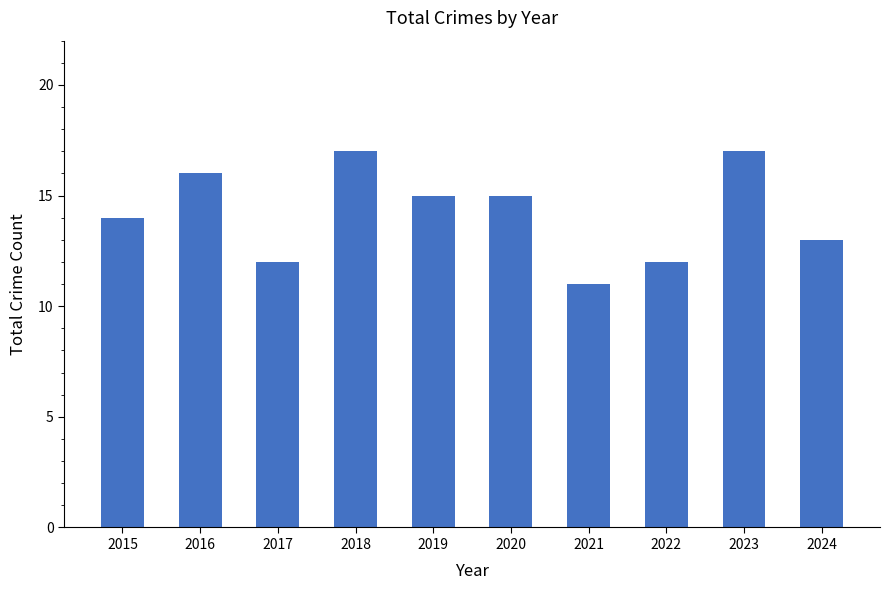

True or false: the data shows 15 at 2020.

True